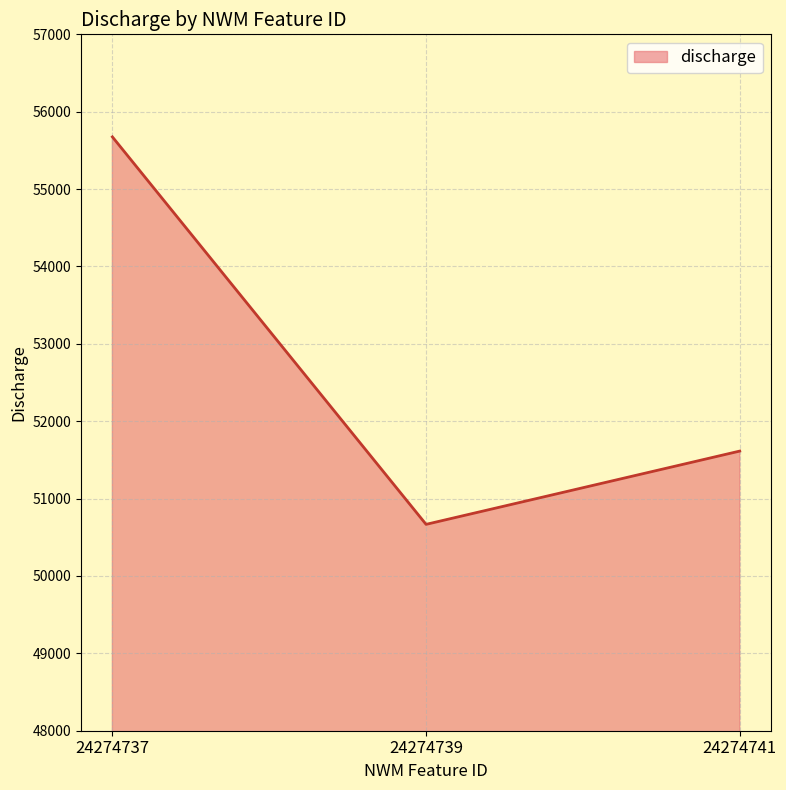

Rank the categories by value from highest to lowest.

24274737, 24274741, 24274739